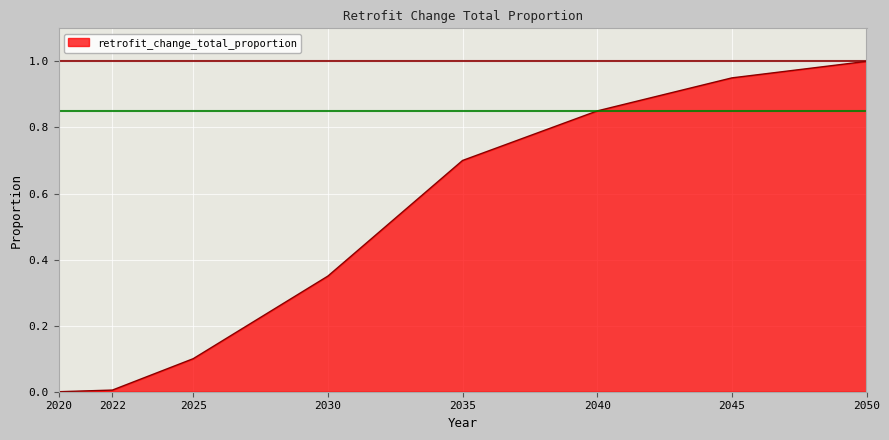

What is the average value?

0.5